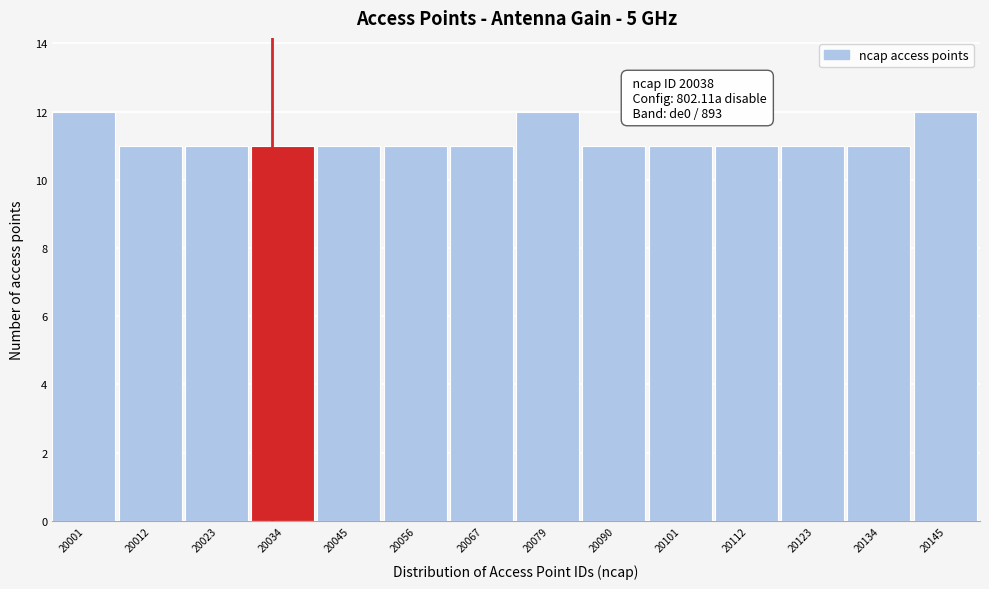

Reading left to right, transcribe all the data shown in this chart.

12	11	11	11	11	11	11	12	11	11	11	11	11	12